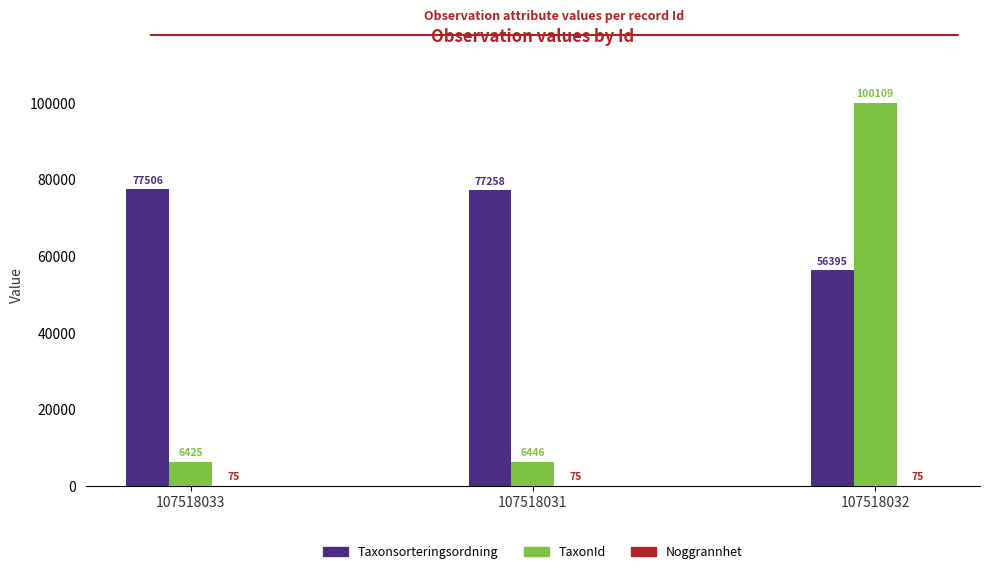

What is the total value across all series at 107518033?

84006